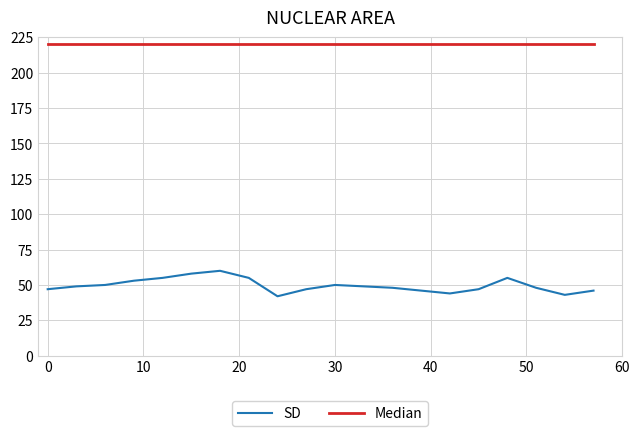

What is the highest value of the SD series?

60